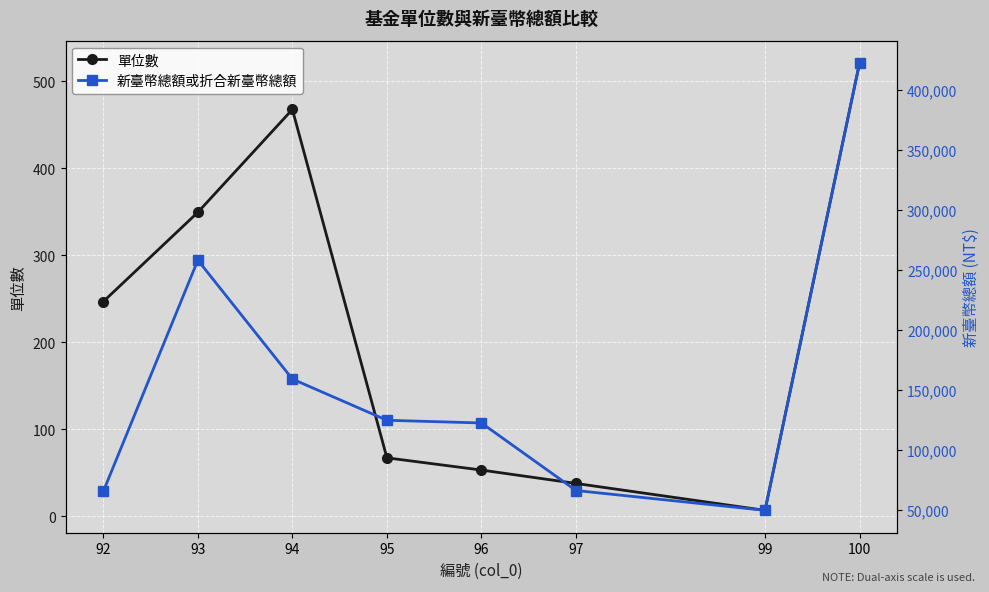

What are all the series names shown in the legend?

單位數, 新臺幣總額或折合新臺幣總額